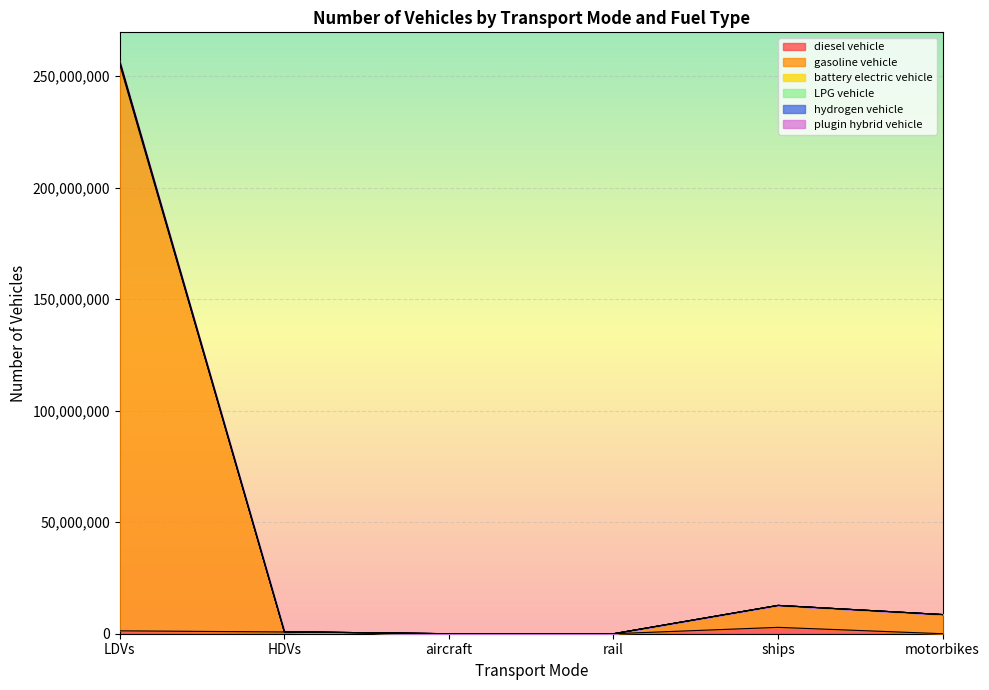

How many series are shown in this chart?

6